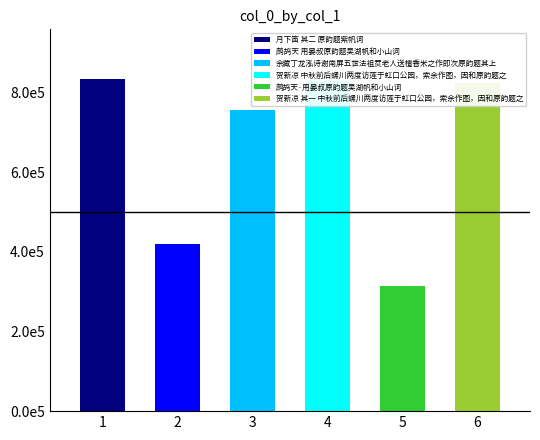

What is the change in value from 贺新凉 中秋前后螺川两度访莲于虹口公园，索余作图，因和原韵题之 to 鹧鸪天·用晏叔原韵题吴湖帆和小山词?

-514198